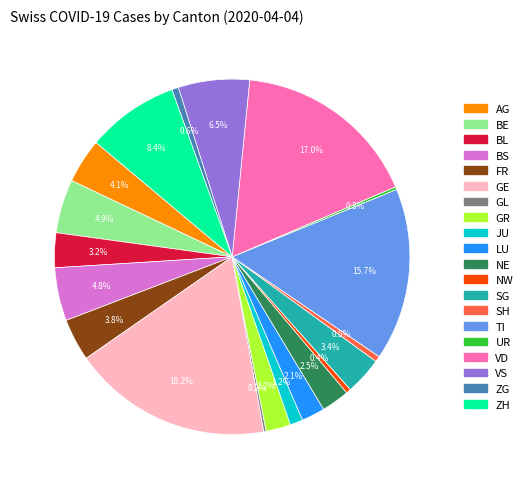

Is there any slice that represents more than half of the pie?

No